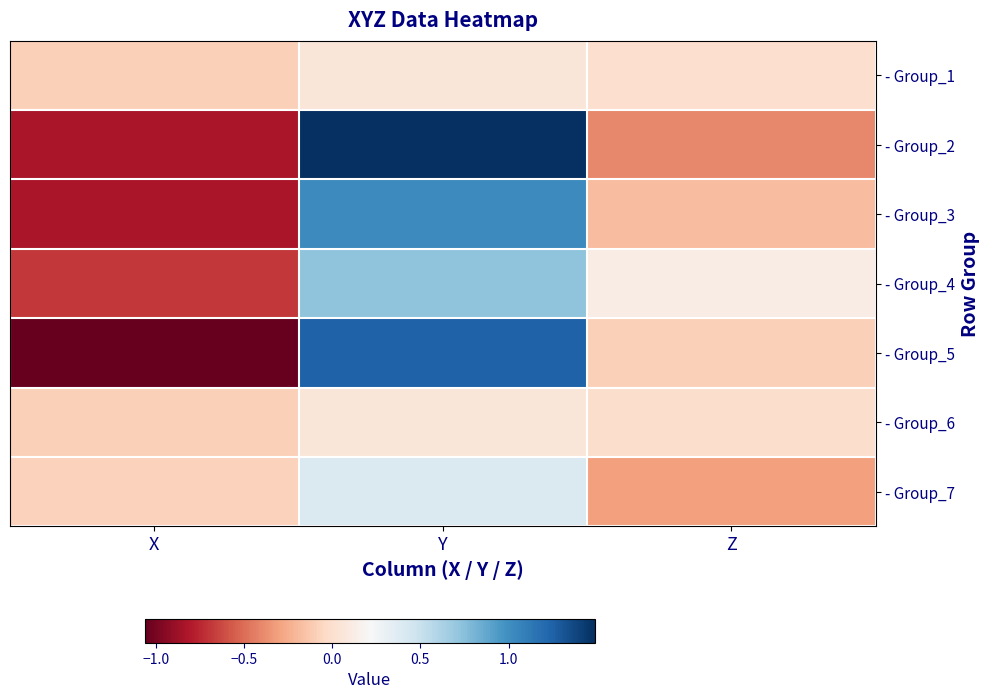

How many data points does each series have?

3